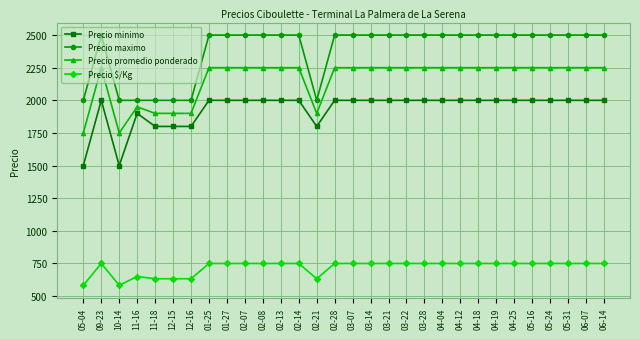

Reading right to left, list all the values displayed in this chart.

Precio minimo: 2000	2000	2000	2000	2000	2000	2000	2000	2000	2000	2000	2000	2000	2000	2000	2000	1800	2000	2000	2000	2000	2000	2000	1800	1800	1800	1900	1500	2000	1500
Precio maximo: 2500	2500	2500	2500	2500	2500	2500	2500	2500	2500	2500	2500	2500	2500	2500	2500	2000	2500	2500	2500	2500	2500	2500	2000	2000	2000	2000	2000	2500	2000
Precio promedio ponderado: 2250	2250	2250	2250	2250	2250	2250	2250	2250	2250	2250	2250	2250	2250	2250	2250	1900	2250	2250	2250	2250	2250	2250	1900	1900	1900	1950	1750	2250	1750
Precio $/Kg: 750	750	750	750	750	750	750	750	750	750	750	750	750	750	750	750	633	750	750	750	750	750	750	633	633	633	650	583	750	583